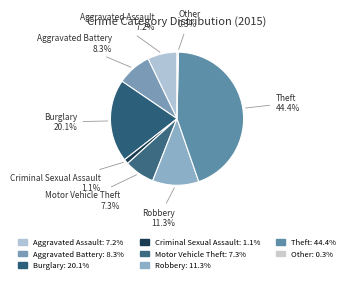

Combined, what portion of the pie is Other and Aggravated Battery?

8.6%